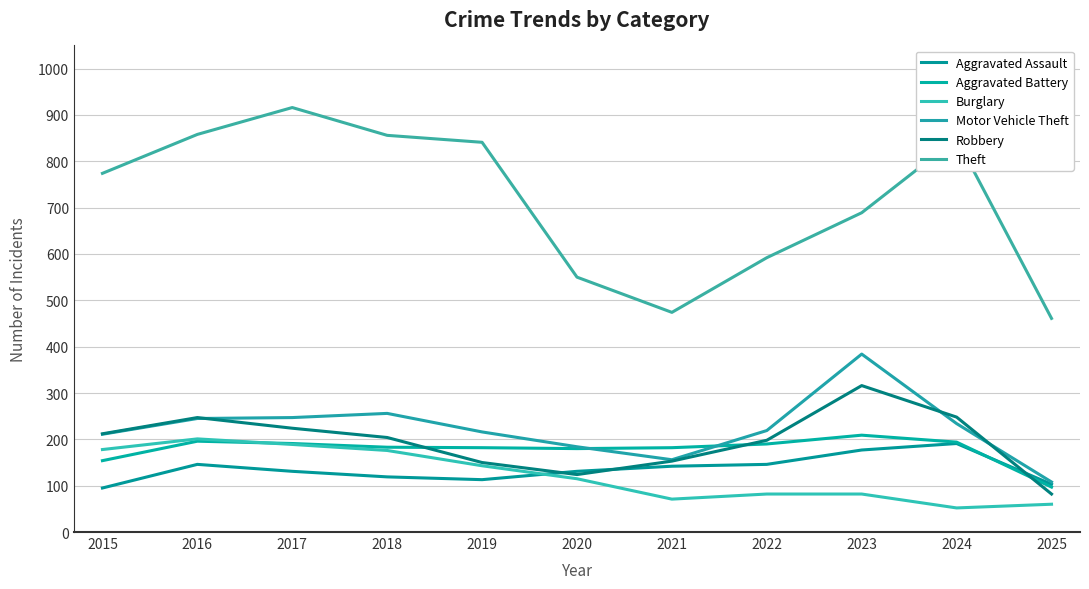

What are all the series names shown in the legend?

Aggravated Assault, Aggravated Battery, Burglary, Motor Vehicle Theft, Robbery, Theft